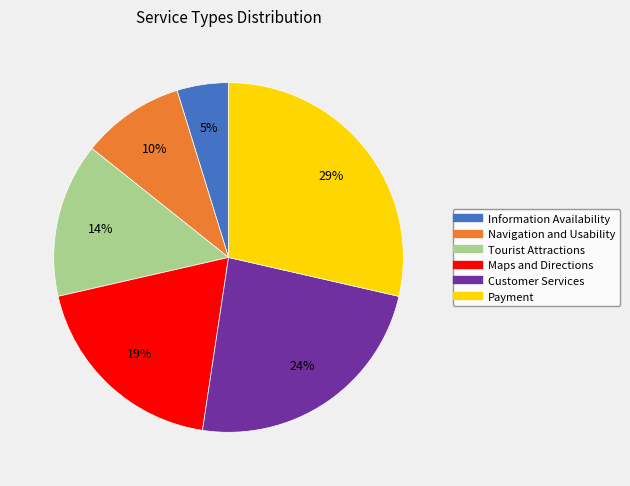

True or false: Tourist Attractions accounts for 14% of the total.

True